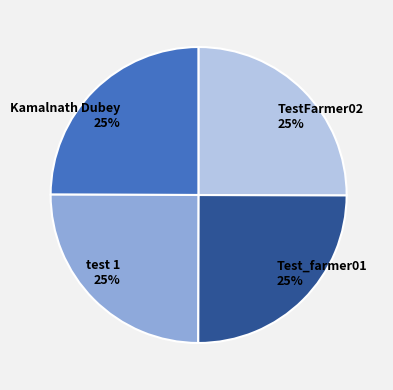

How many segments does this pie chart have?

4